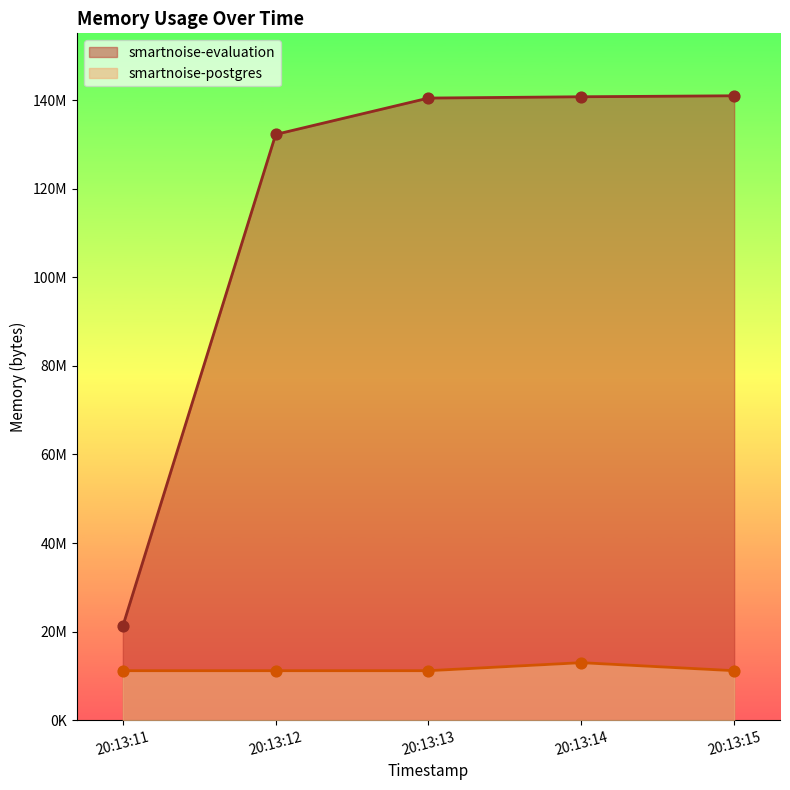

What are all the series names shown in the legend?

smartnoise-evaluation, smartnoise-postgres